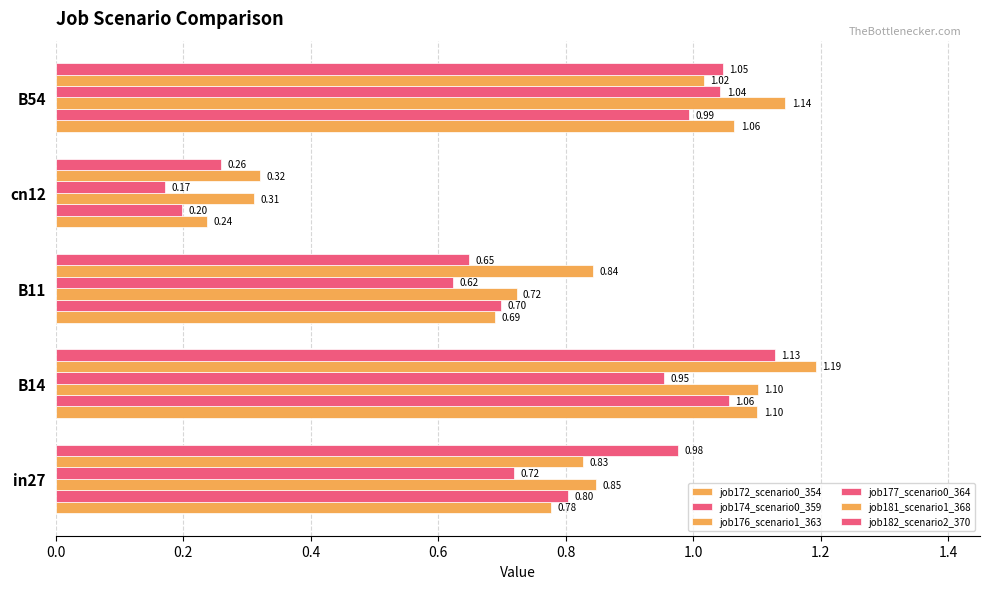

How many distinct data groups are displayed?

6